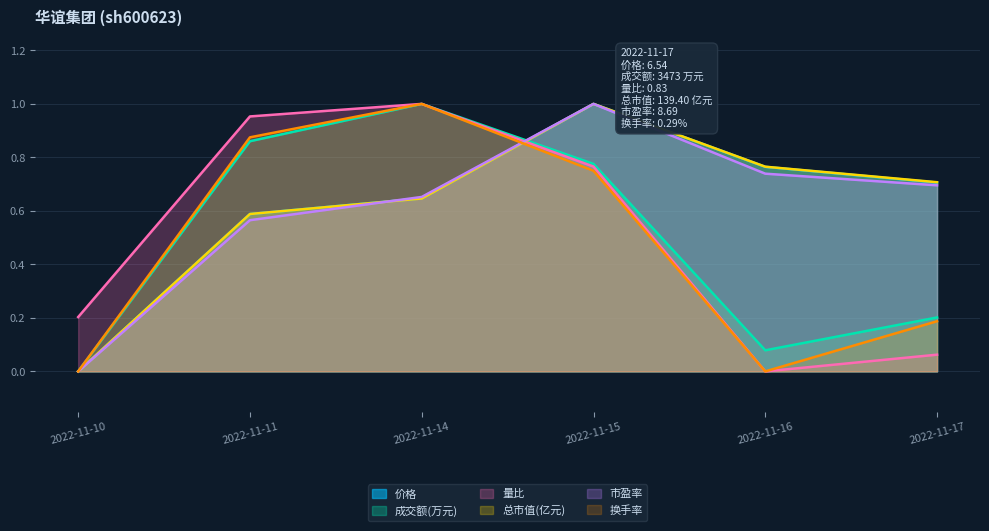

Reading left to right, list all the values displayed in this chart.

价格: 2022-11-10=0.0	2022-11-11=0.6	2022-11-14=0.6	2022-11-15=1.0	2022-11-16=0.8	2022-11-17=0.7
成交额(万元): 2022-11-10=0.0	2022-11-11=0.9	2022-11-14=1.0	2022-11-15=0.8	2022-11-16=0.1	2022-11-17=0.2
量比: 2022-11-10=0.2	2022-11-11=1.0	2022-11-14=1.0	2022-11-15=0.8	2022-11-16=0.0	2022-11-17=0.1
总市值(亿元): 2022-11-10=0.0	2022-11-11=0.6	2022-11-14=0.6	2022-11-15=1.0	2022-11-16=0.8	2022-11-17=0.7
市盈率: 2022-11-10=0.0	2022-11-11=0.6	2022-11-14=0.7	2022-11-15=1.0	2022-11-16=0.7	2022-11-17=0.7
换手率: 2022-11-10=0.0	2022-11-11=0.9	2022-11-14=1.0	2022-11-15=0.8	2022-11-16=0.0	2022-11-17=0.2